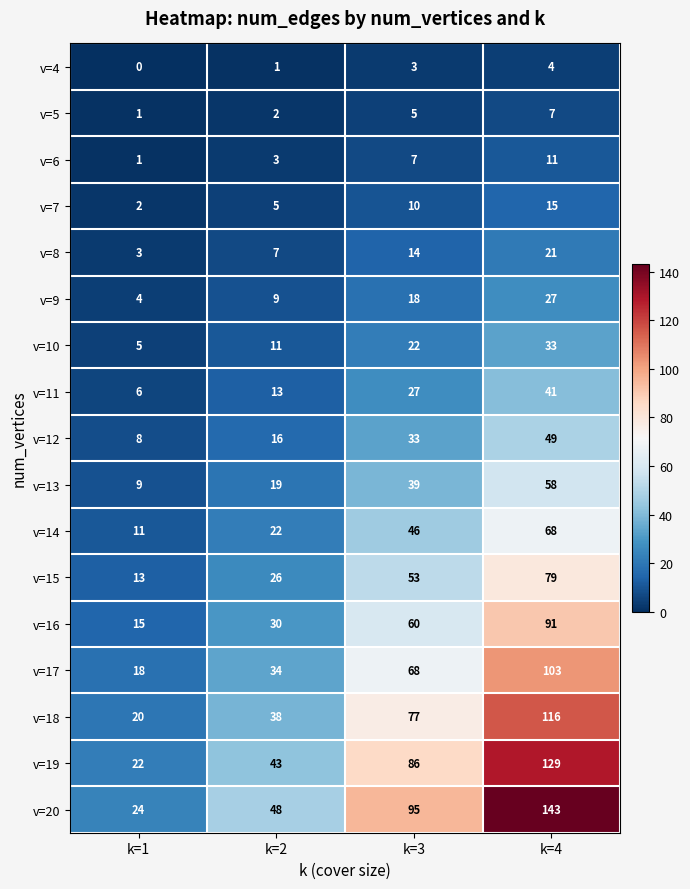

Rank the series by their maximum value, from highest to lowest.

v=20, v=19, v=18, v=17, v=16, v=15, v=14, v=13, v=12, v=11, v=10, v=9, v=8, v=7, v=6, v=5, v=4